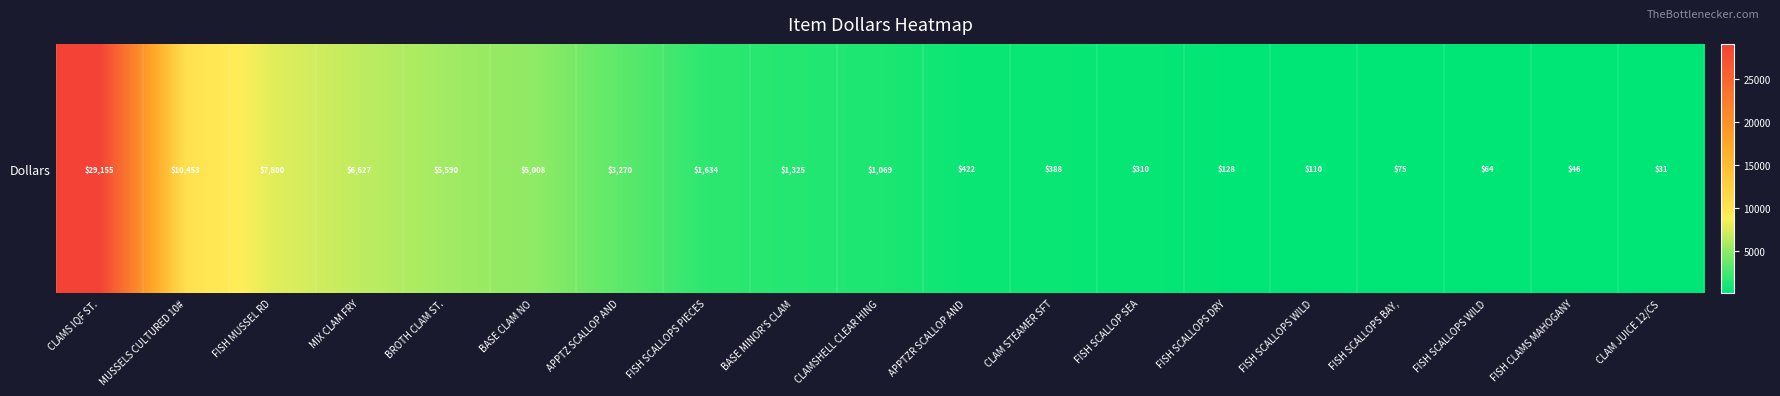

What is the minimum value shown in the chart?

31.1